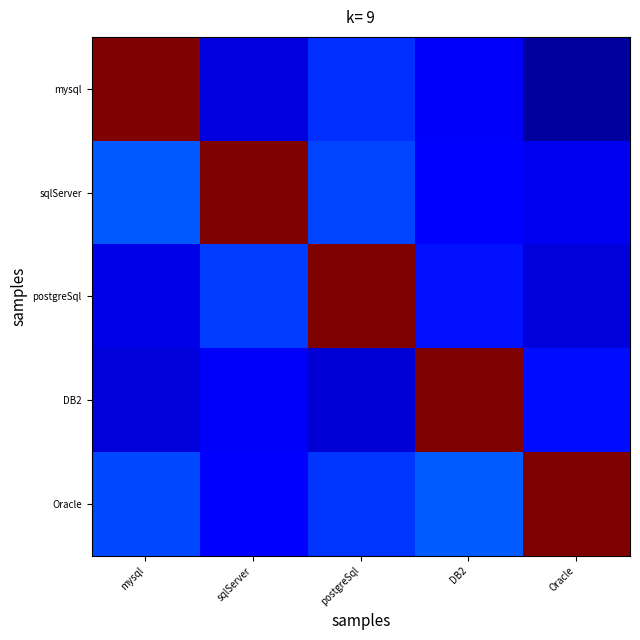

Reading left to right, extract all data points from this chart.

mysql: mysql=1.0	sqlServer=0.1	postgreSql=0.2	DB2=0.1	Oracle=0.0
sqlServer: mysql=0.2	sqlServer=1.0	postgreSql=0.2	DB2=0.1	Oracle=0.1
postgreSql: mysql=0.1	sqlServer=0.2	postgreSql=1.0	DB2=0.1	Oracle=0.1
DB2: mysql=0.1	sqlServer=0.1	postgreSql=0.1	DB2=1.0	Oracle=0.1
Oracle: mysql=0.2	sqlServer=0.1	postgreSql=0.2	DB2=0.2	Oracle=1.0